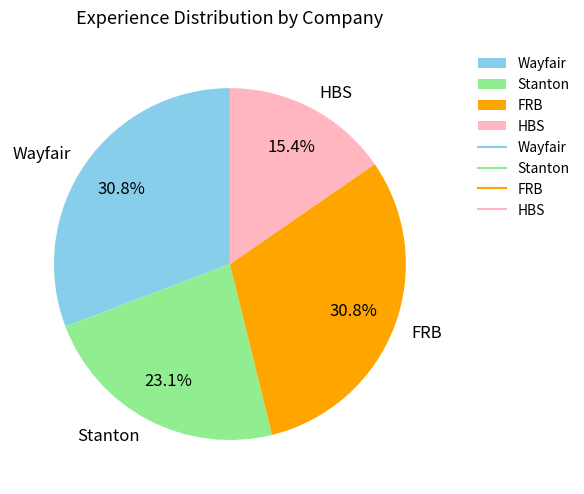

To the nearest percent, what portion does Stanton represent?

23%